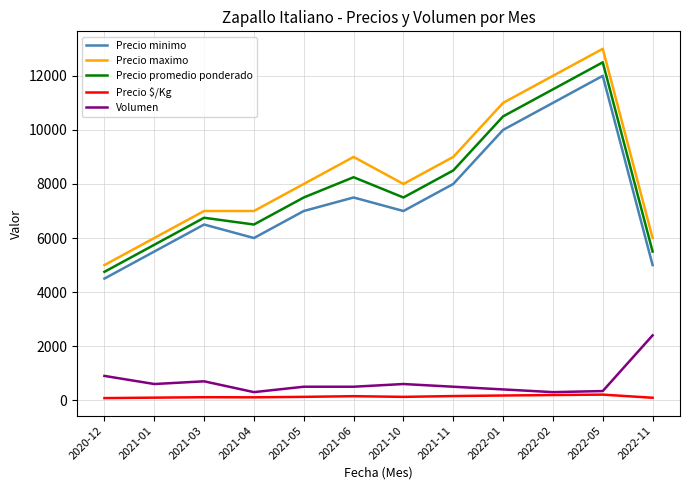

What is the greatest value displayed?

13000